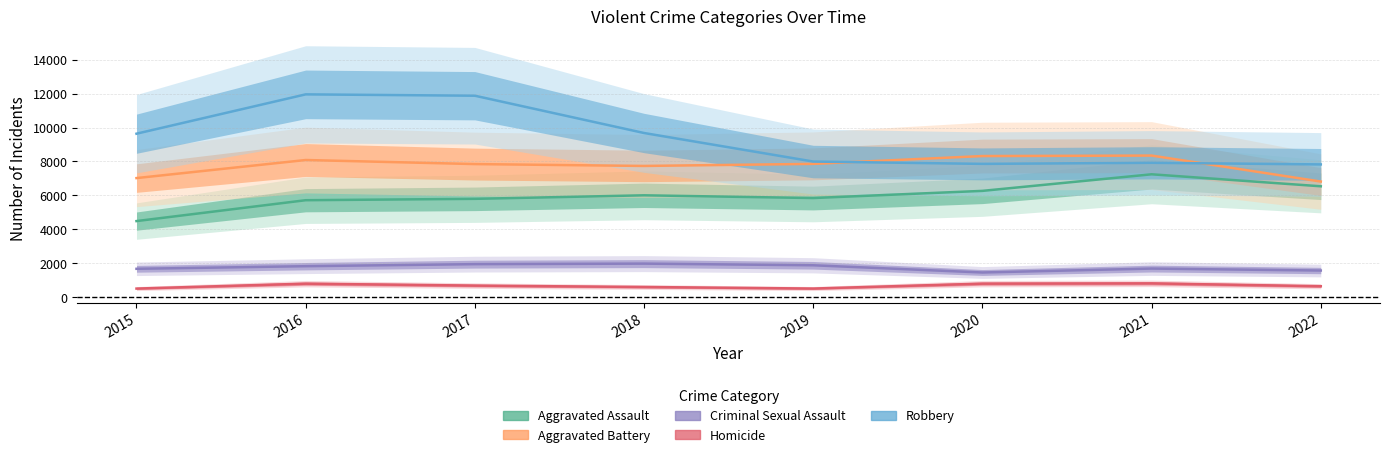

The value of Criminal Sexual Assault at 2021 is 1677. True or false?

True